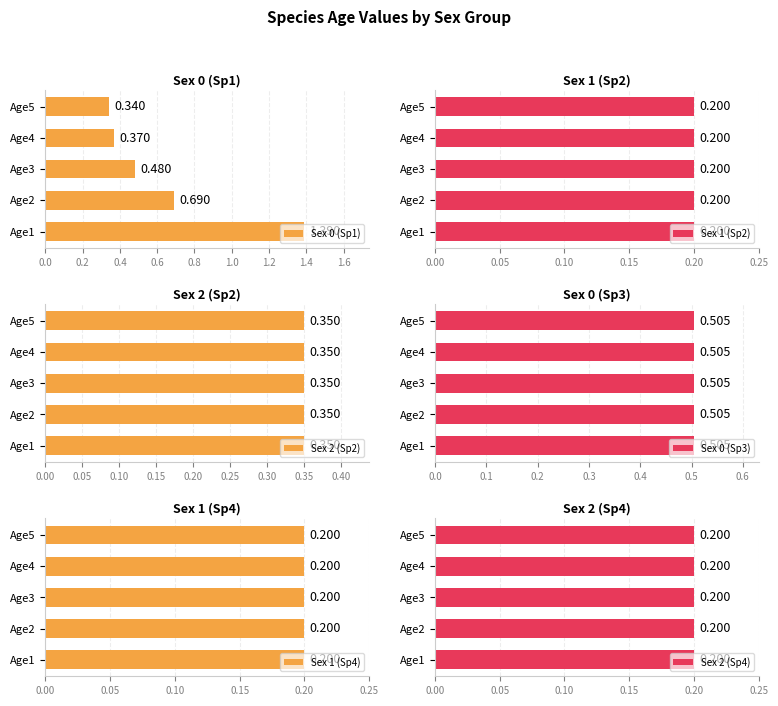

What is the lowest value of the Sex 0 (Sp1) series?

0.3